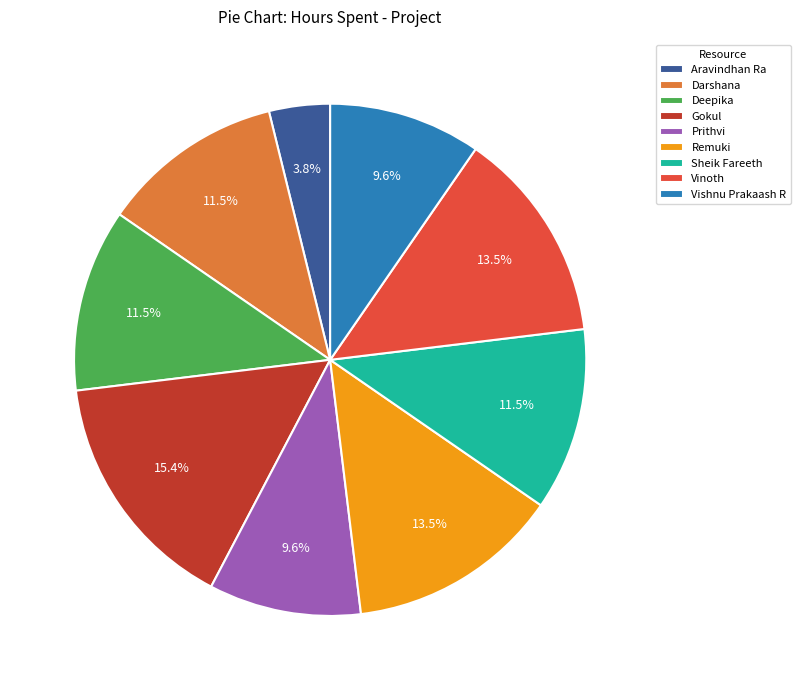

Is the sum of Vinoth and Prithvi greater than half?

No